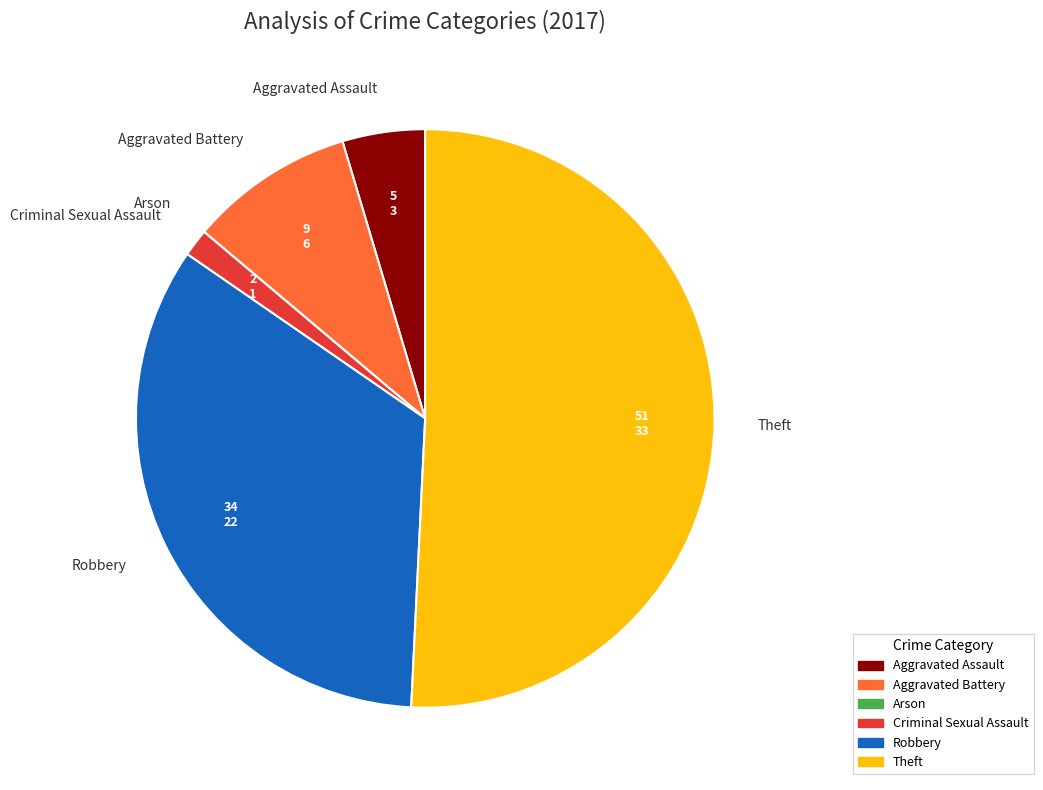

Combined, do Criminal Sexual Assault and Aggravated Battery account for over 50%?

No